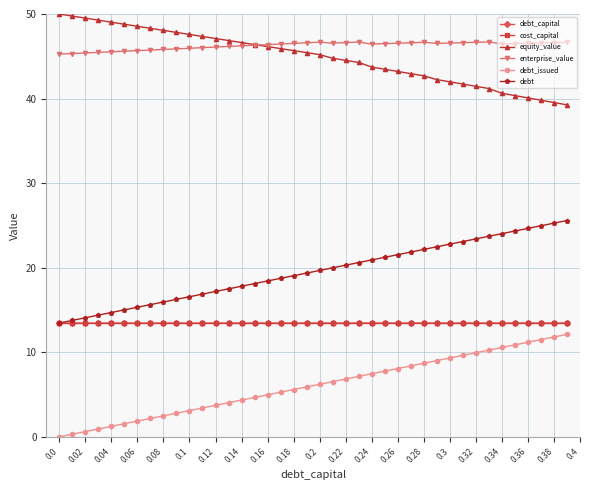

True or false: debt_issued and enterprise_value cross at least once.

False